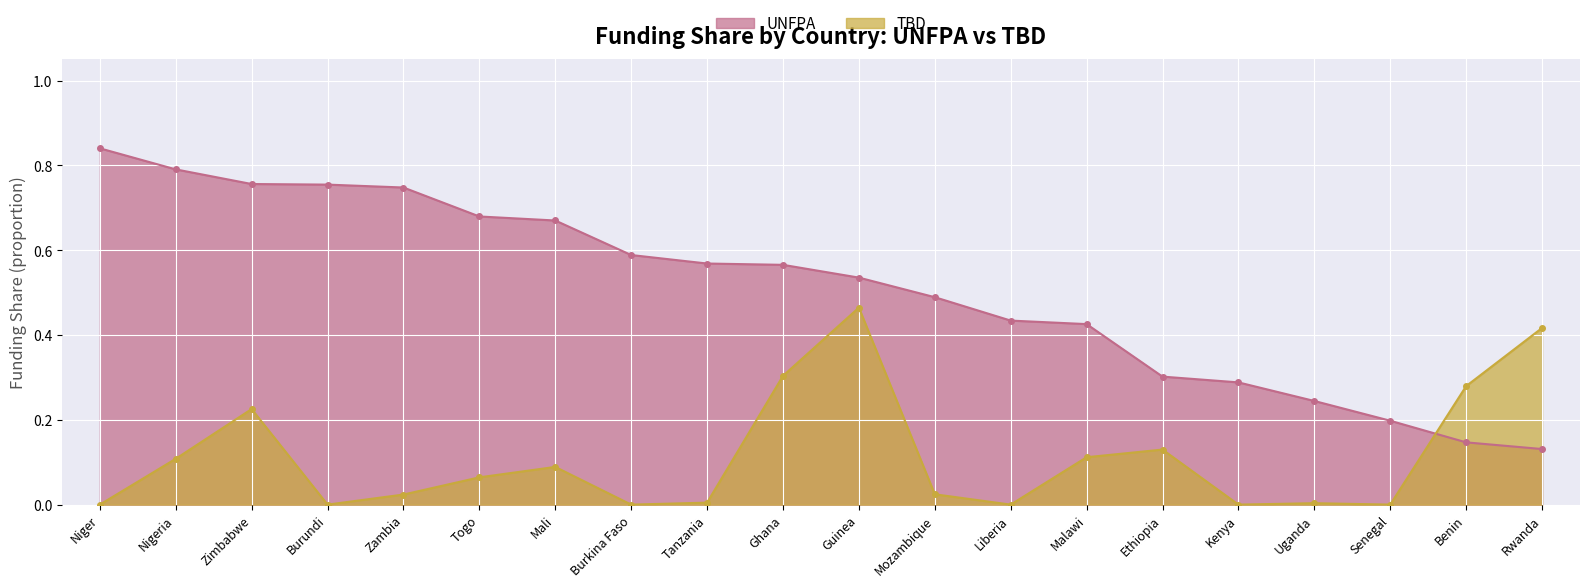

How many lines are shown in the chart?

2